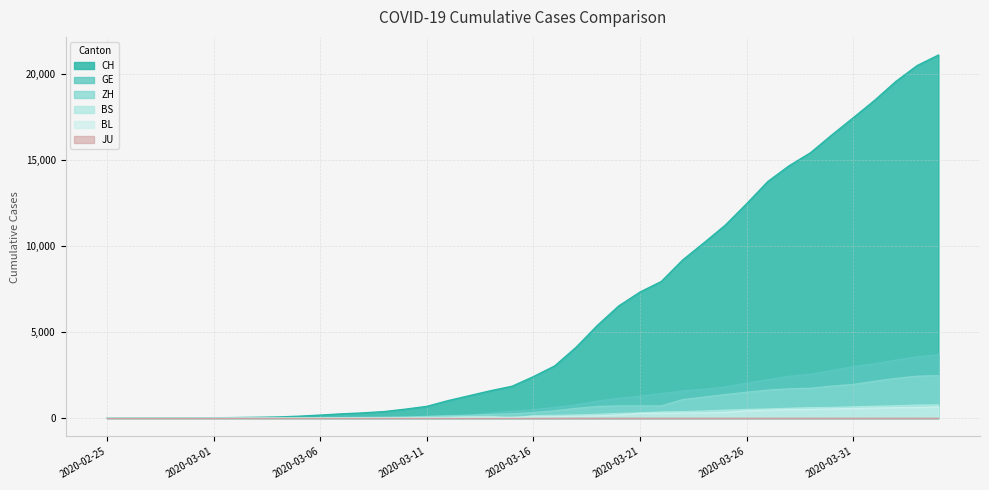

Which category has the highest value across all series?

2020-04-04